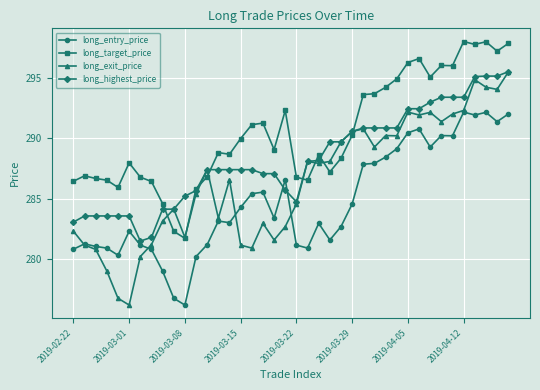

What is the maximum value shown in the chart?

298.0